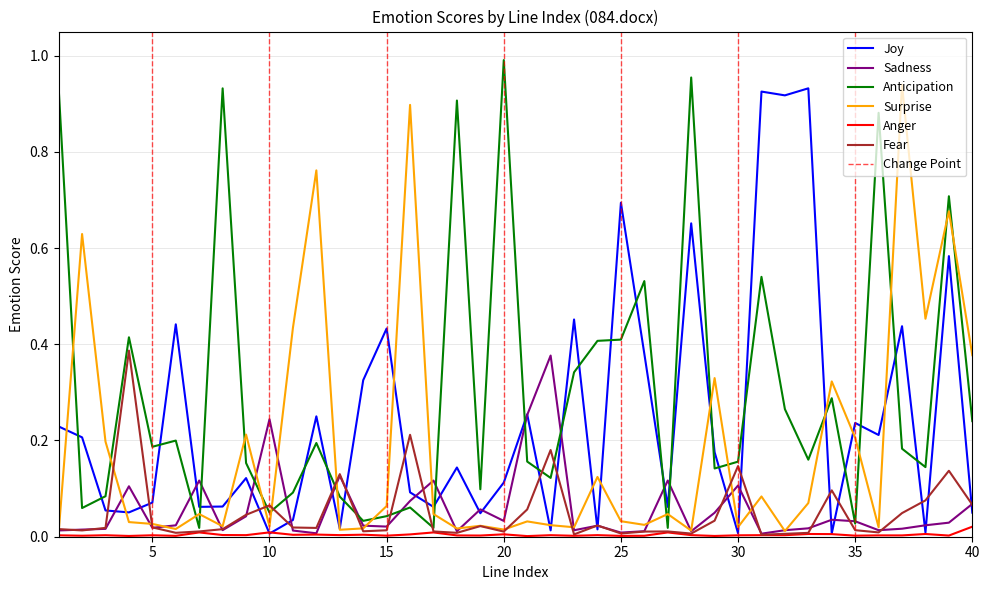

How many intersections are there between Joy and Anticipation?

24